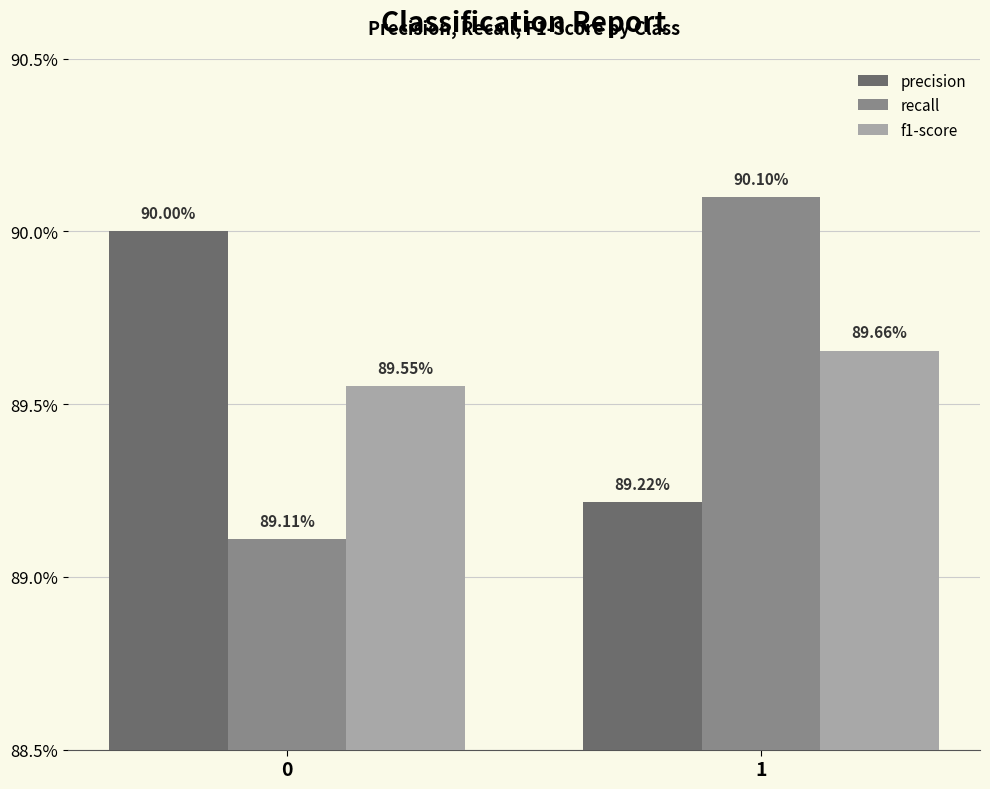

Between 0 and 1, which series saw the biggest shift?

recall